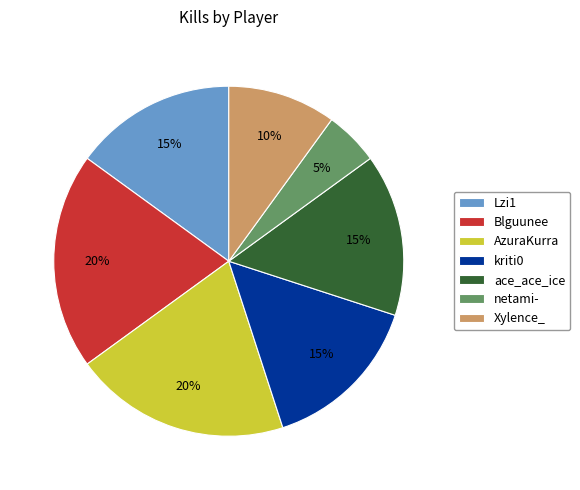

How many segments does this pie chart have?

7